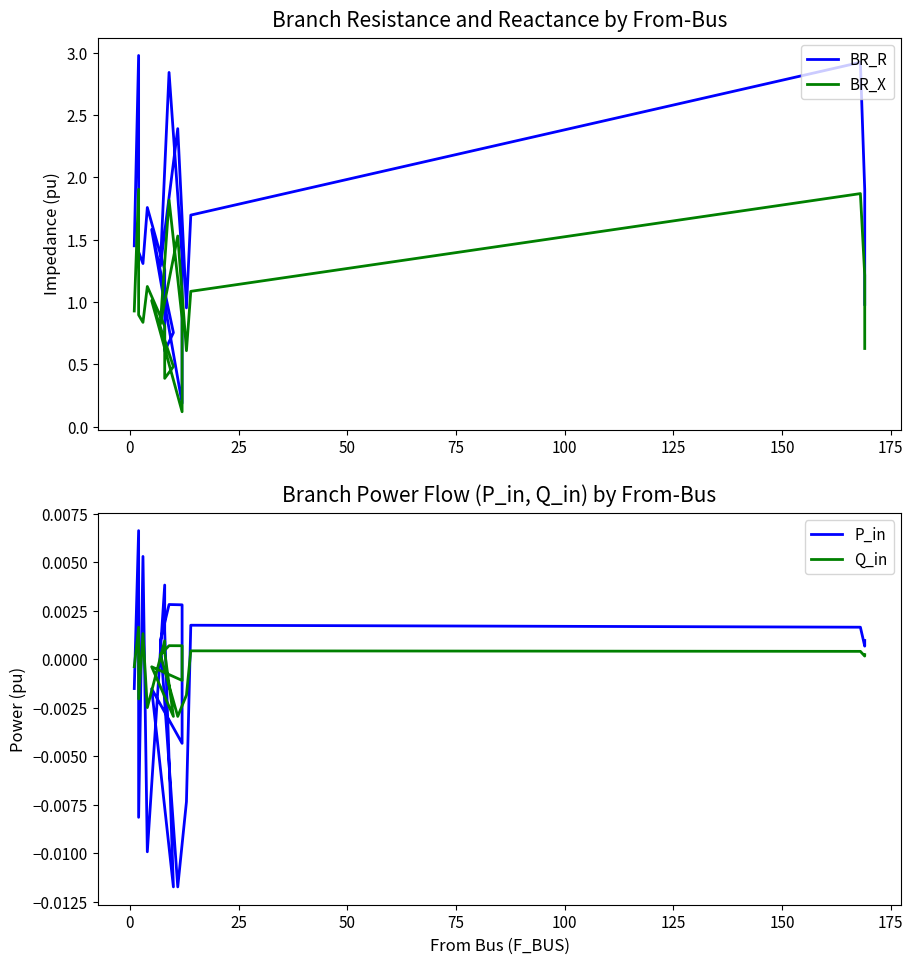

True or false: P_in and BR_X intersect in this chart.

False